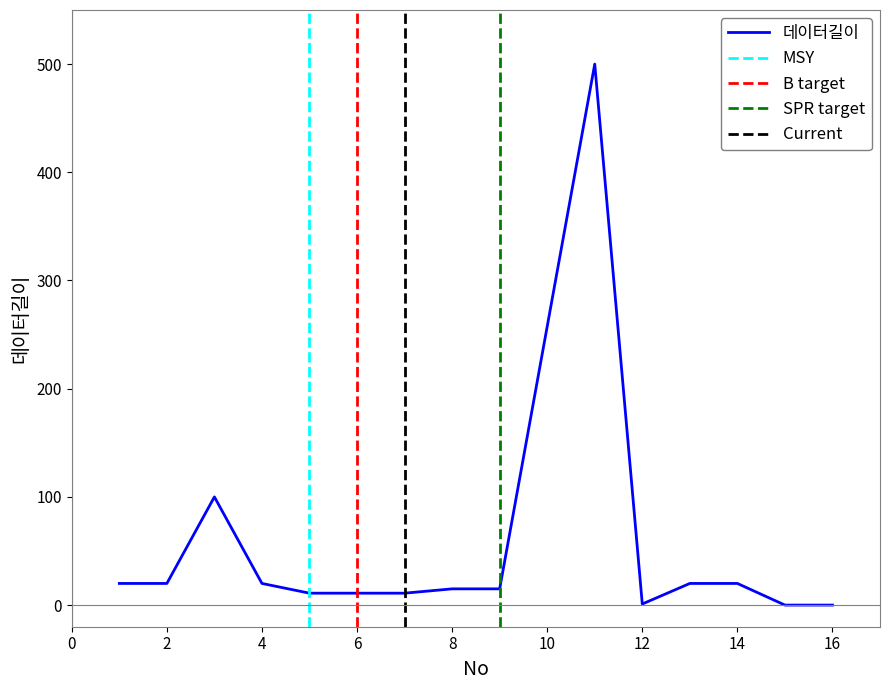

Reading right to left, what are all the values shown in this chart?

0	0	20	20	1	500	15	15	11	11	11	20	100	20	20